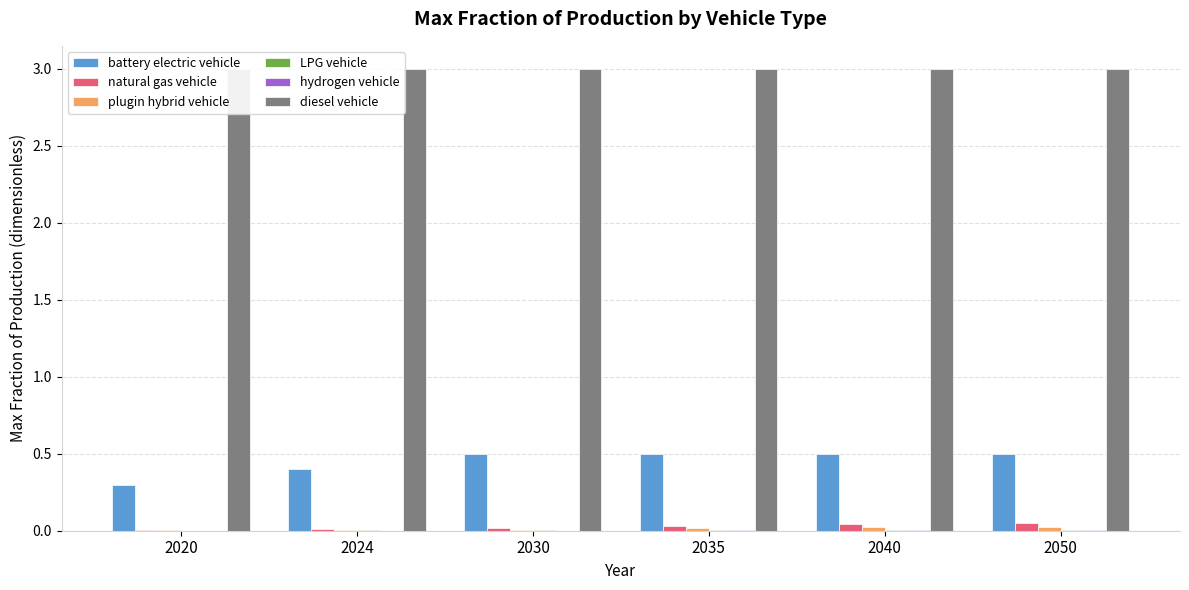

At how many categories does at least one series exceed 0?

6